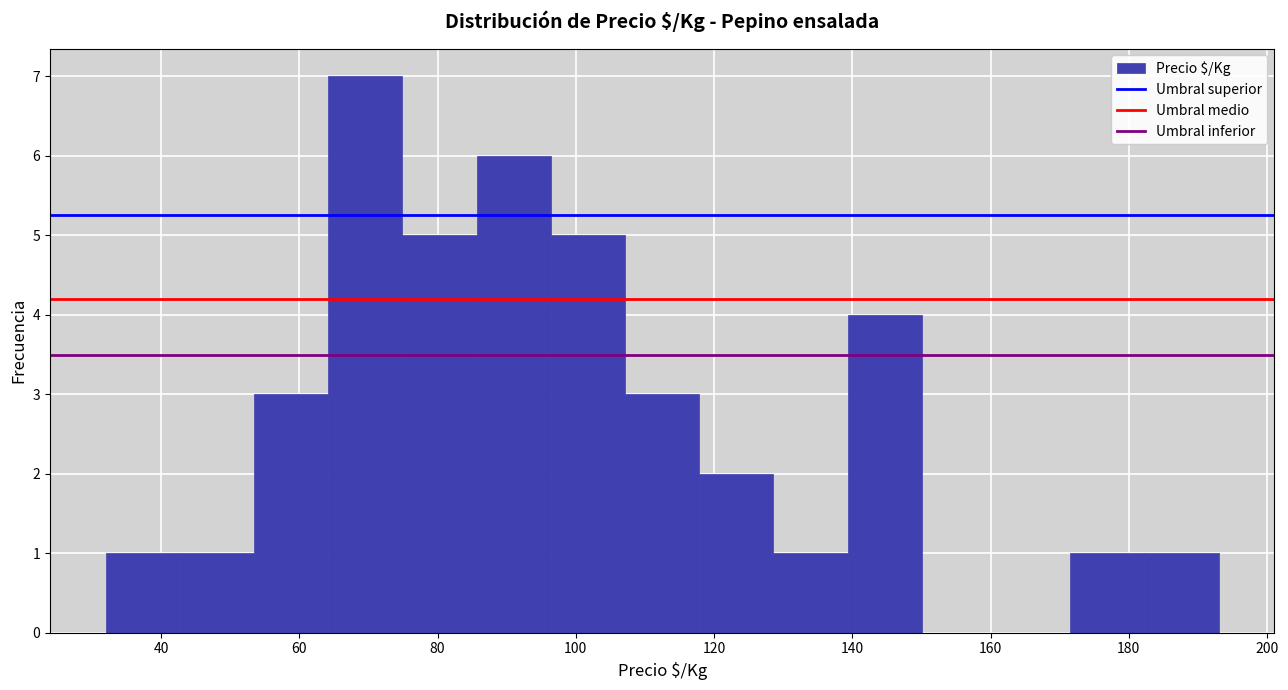

How tall is the bar that spans 182 to 194 on the x-axis? Neither the bar edges nor the heights are printed on the chart, so give them approximately, as read against the axes.

1